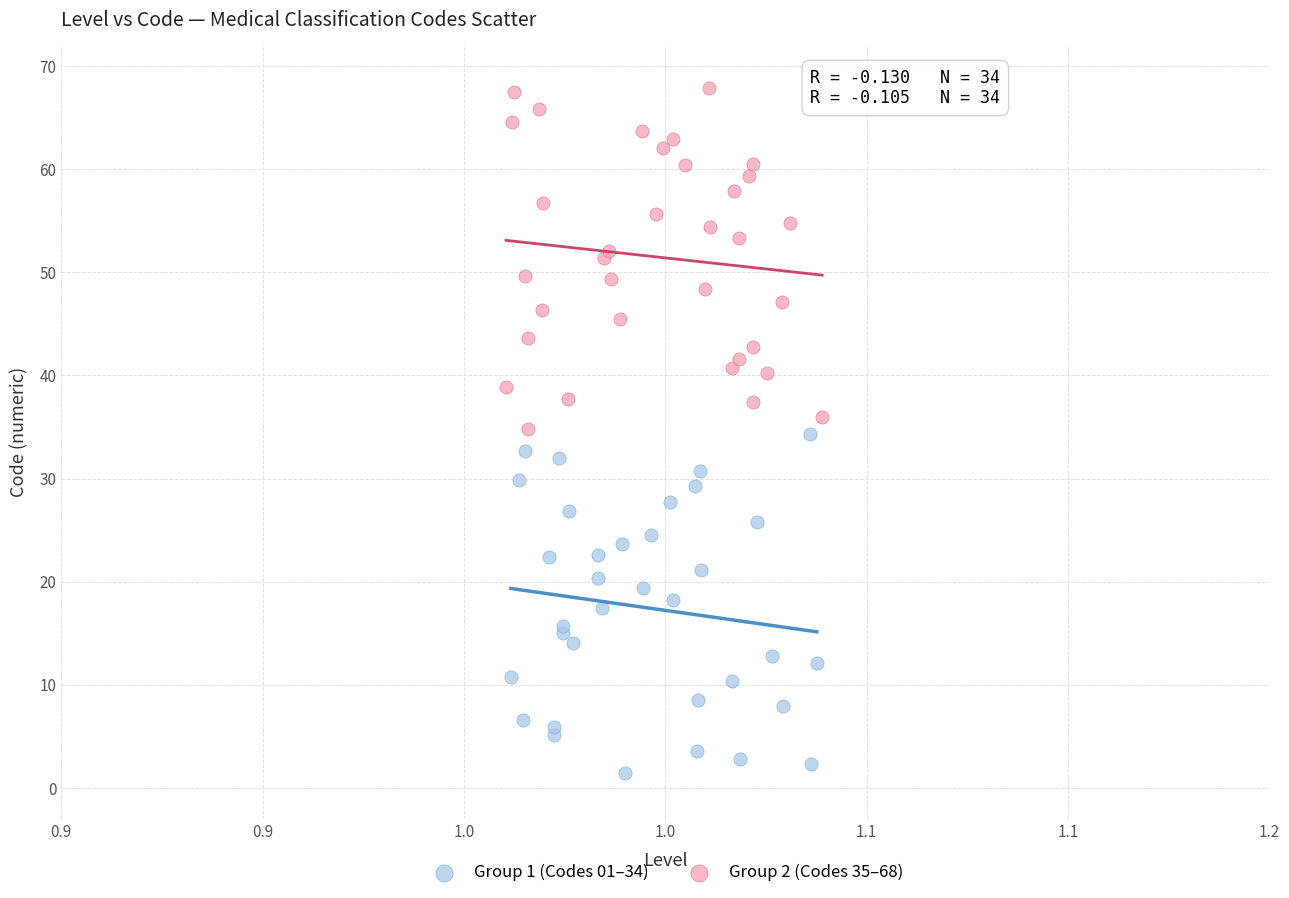

Which series reaches the maximum Y coordinate?

Group 2 (Codes 35–68)